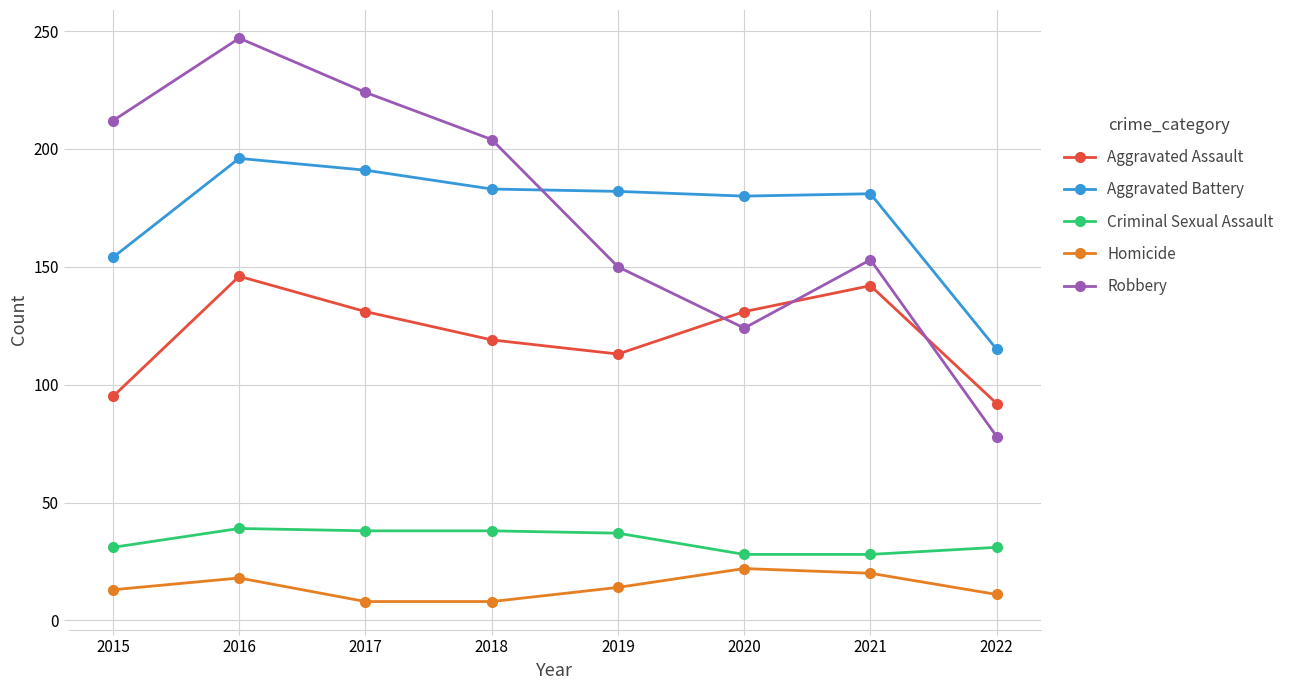

What is the difference between the second highest and minimum values in the Aggravated Battery series?

76